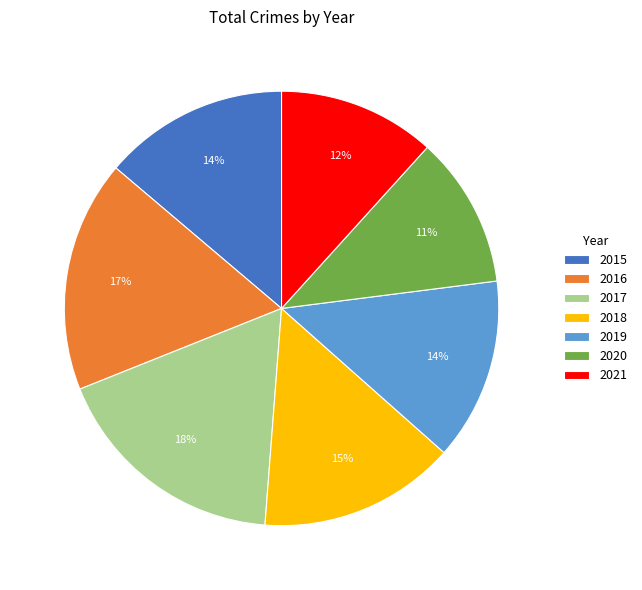

The 2020 slice represents 18% of the pie. True or false?

False